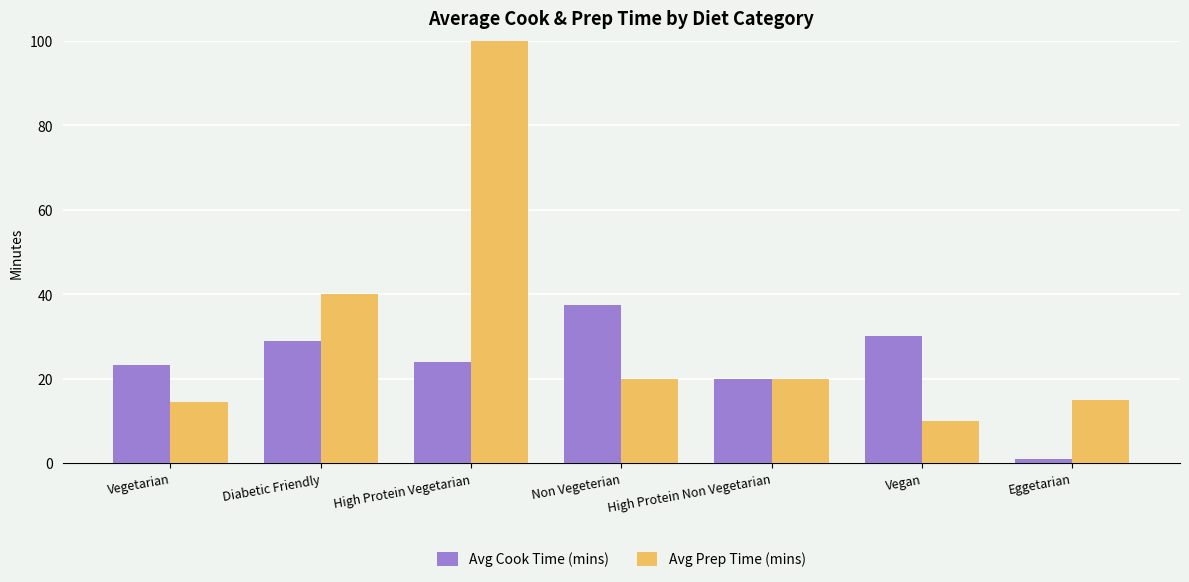

Reading right to left, what are all the values shown in this chart?

Avg Cook Time (mins): Eggetarian=1.0	Vegan=30.0	High Protein Non Vegetarian=20.0	Non Vegeterian=37.5	High Protein Vegetarian=24.0	Diabetic Friendly=29.0	Vegetarian=23.1
Avg Prep Time (mins): Eggetarian=15.0	Vegan=10.0	High Protein Non Vegetarian=20.0	Non Vegeterian=20.0	High Protein Vegetarian=106.0	Diabetic Friendly=40.0	Vegetarian=14.4